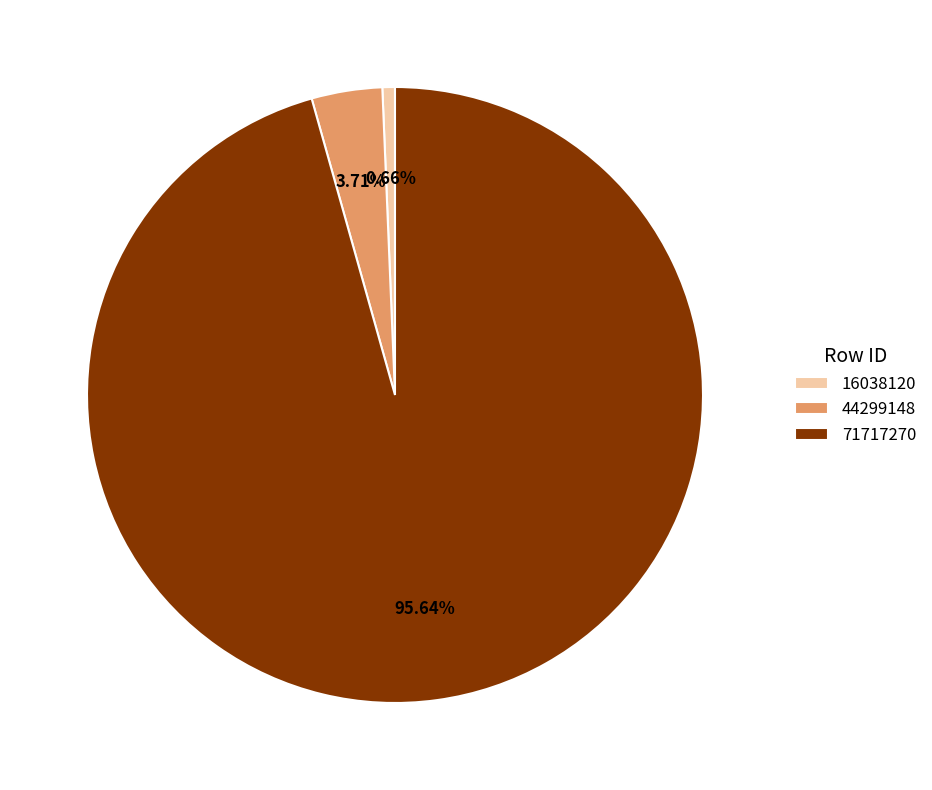

True or false: 16038120 accounts for 11% of the total.

False